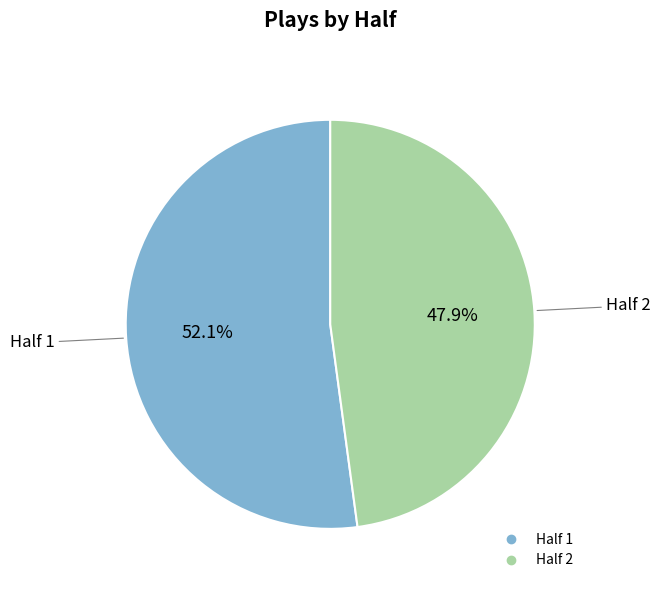

To the nearest percent, what is the difference between the Half 1 and Half 2 slice percentages?

4%